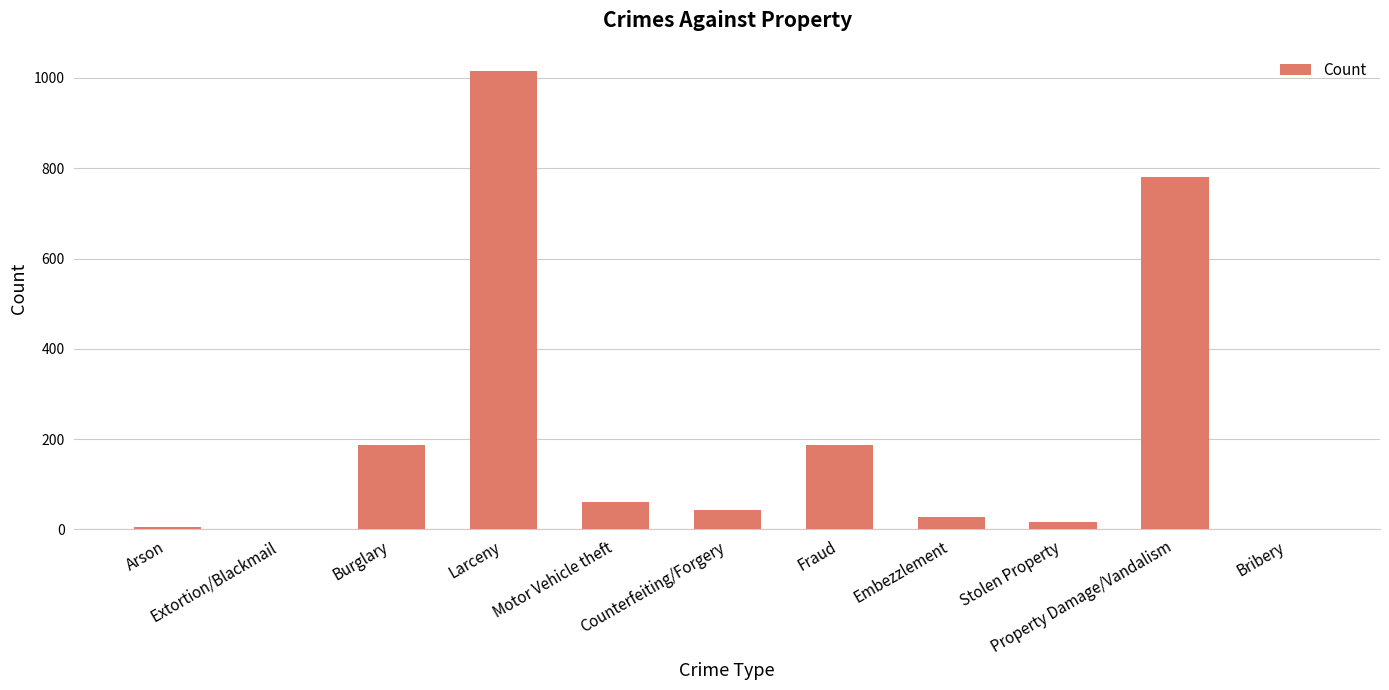

What is the maximum value shown in the chart?

1016